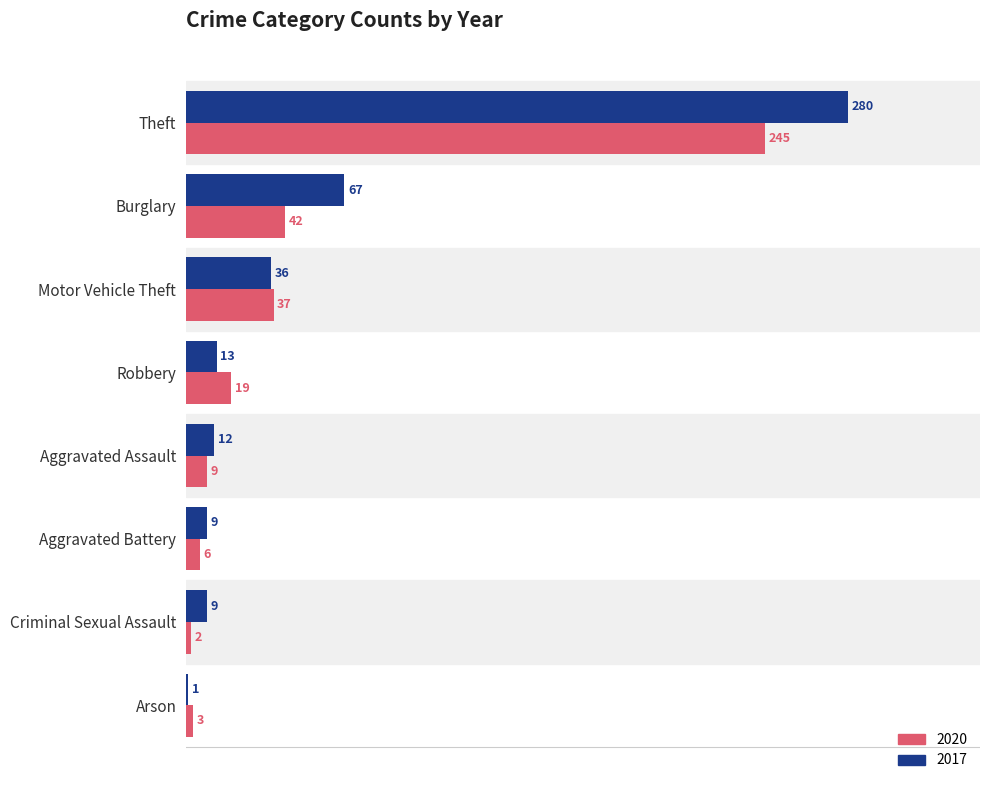

The 2020 series shows 37 at Motor Vehicle Theft. True or false?

True